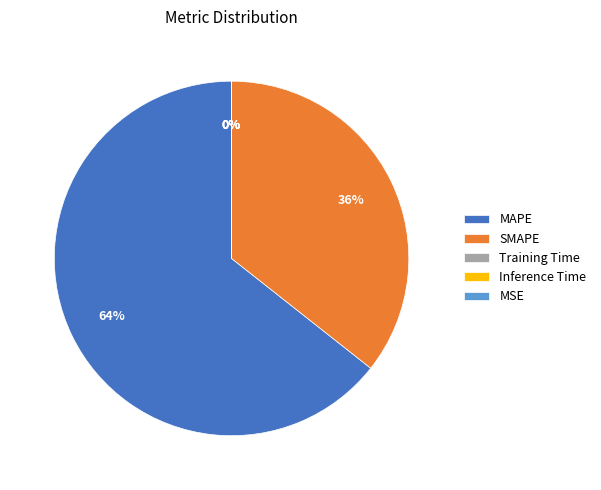

How many slices are in this pie chart?

5